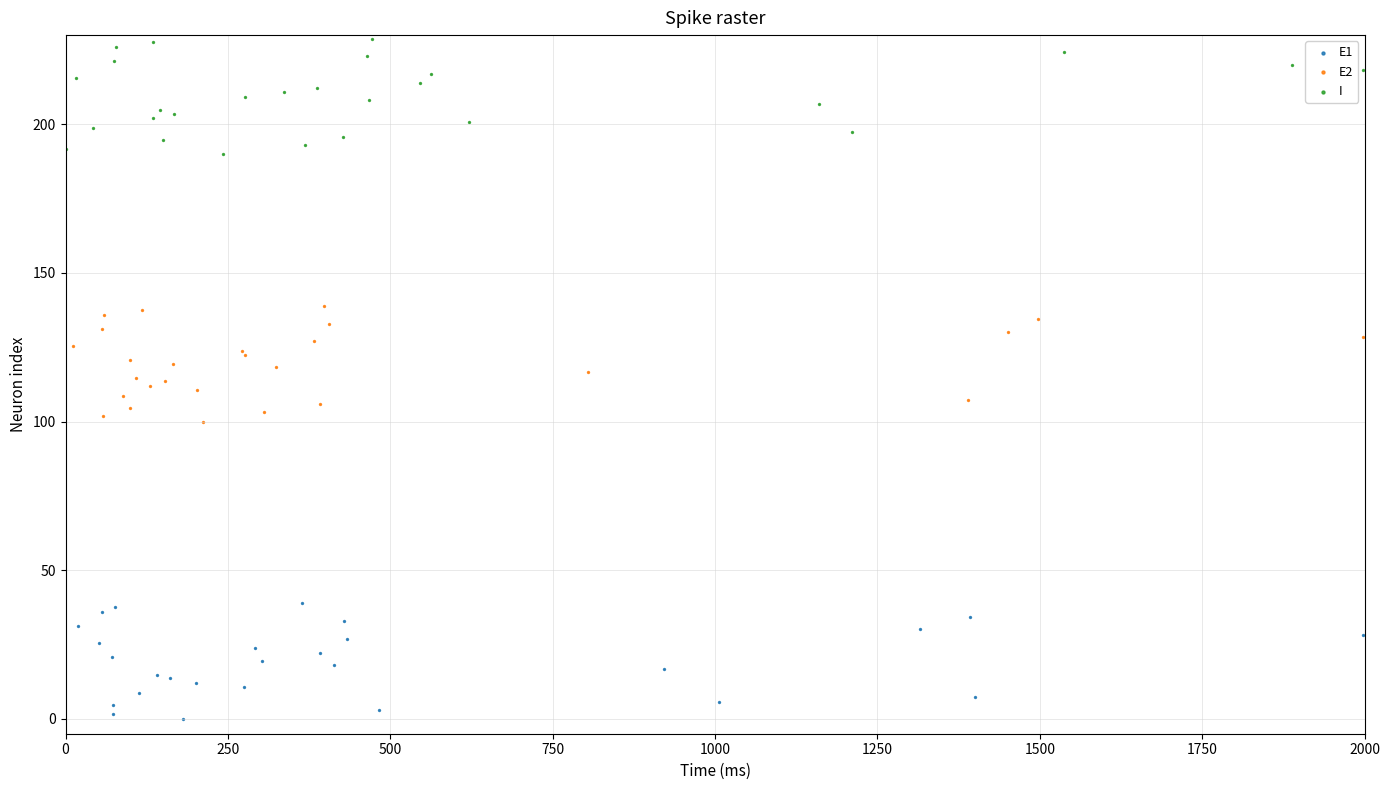

Which series contains the lowest Y value?

E1